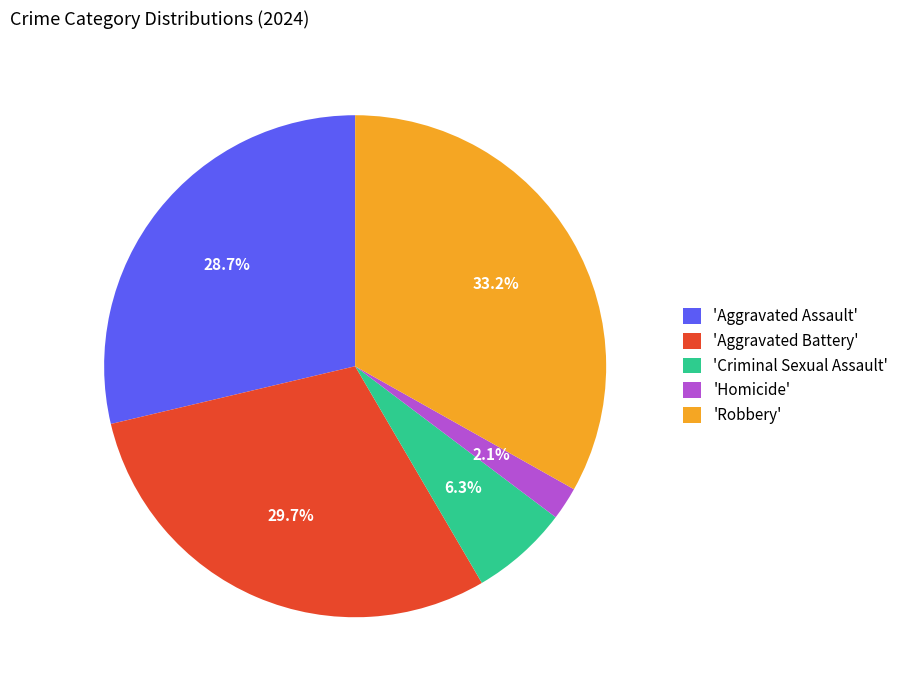

Is there any slice that represents more than half of the pie?

No